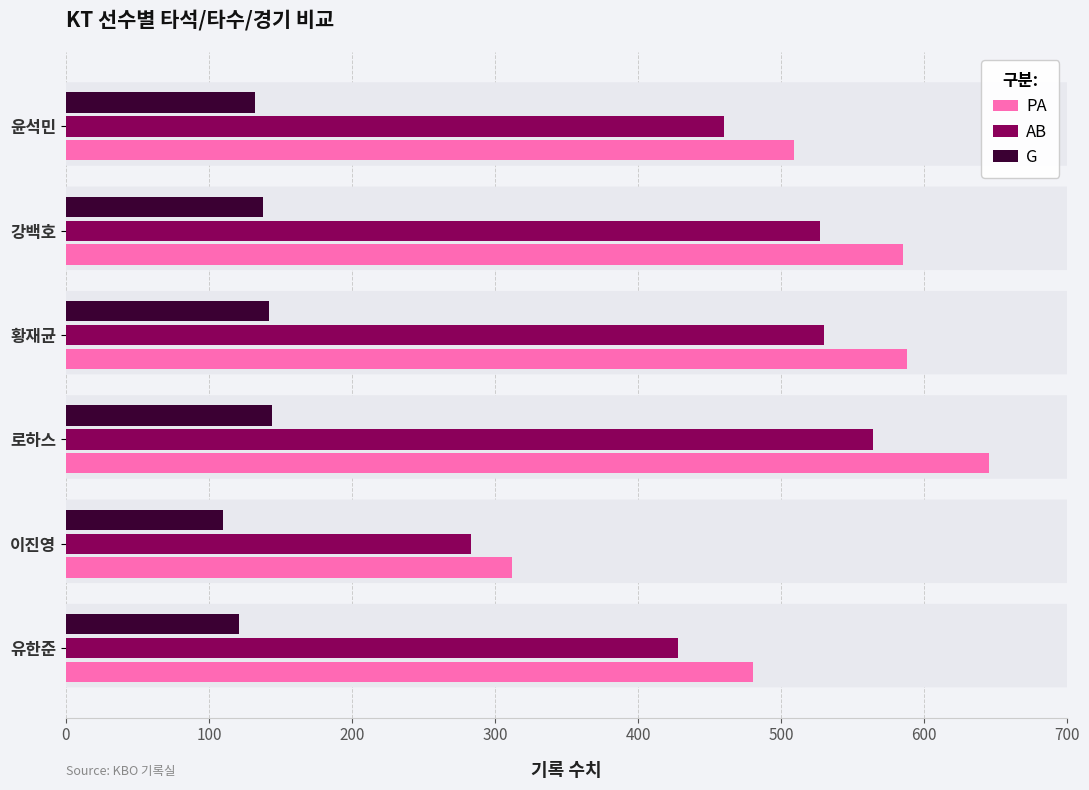

The value of G at 로하스 is 46. True or false?

False